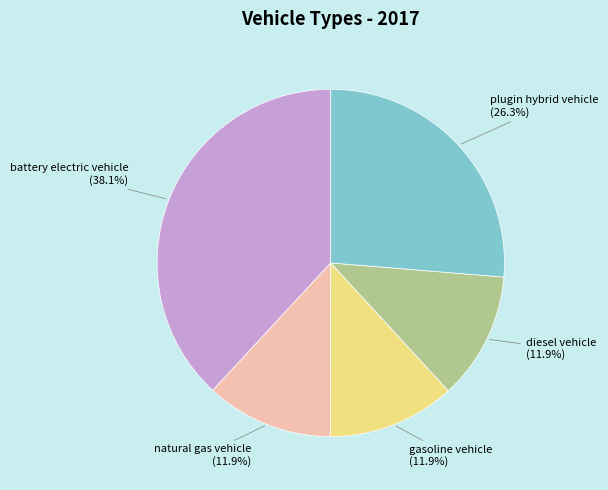

Is there any slice that represents more than half of the pie?

No